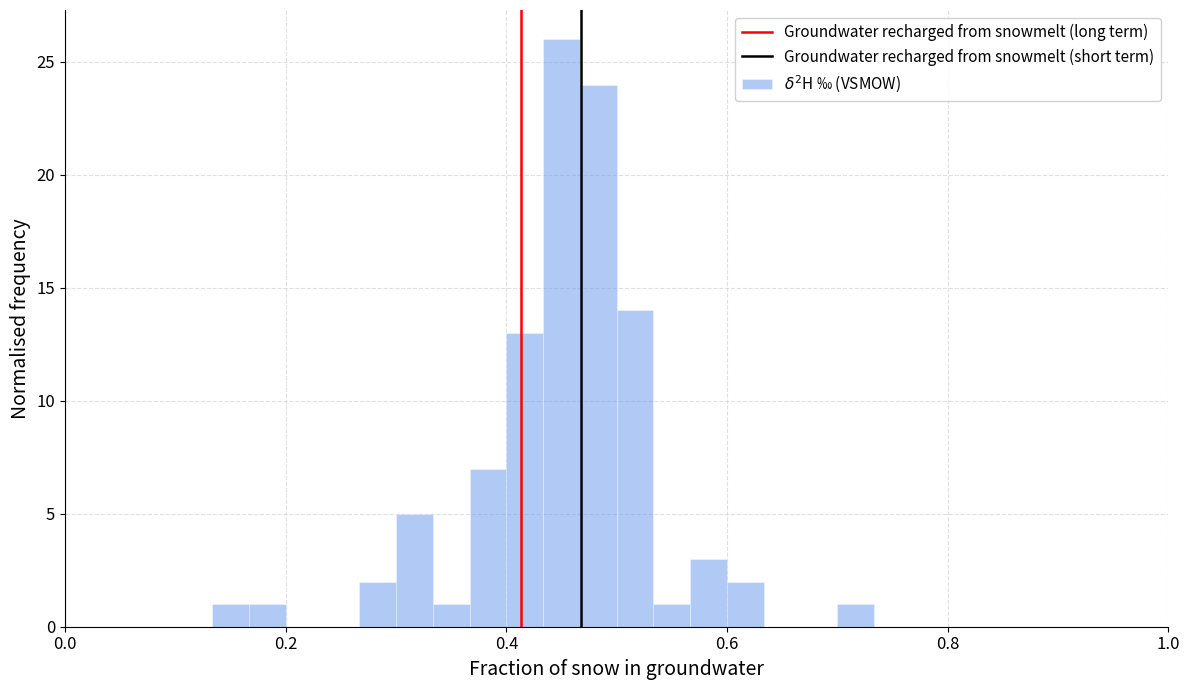

Read against the x-axis, roughly where is the centre of the tallest bar?

0.46